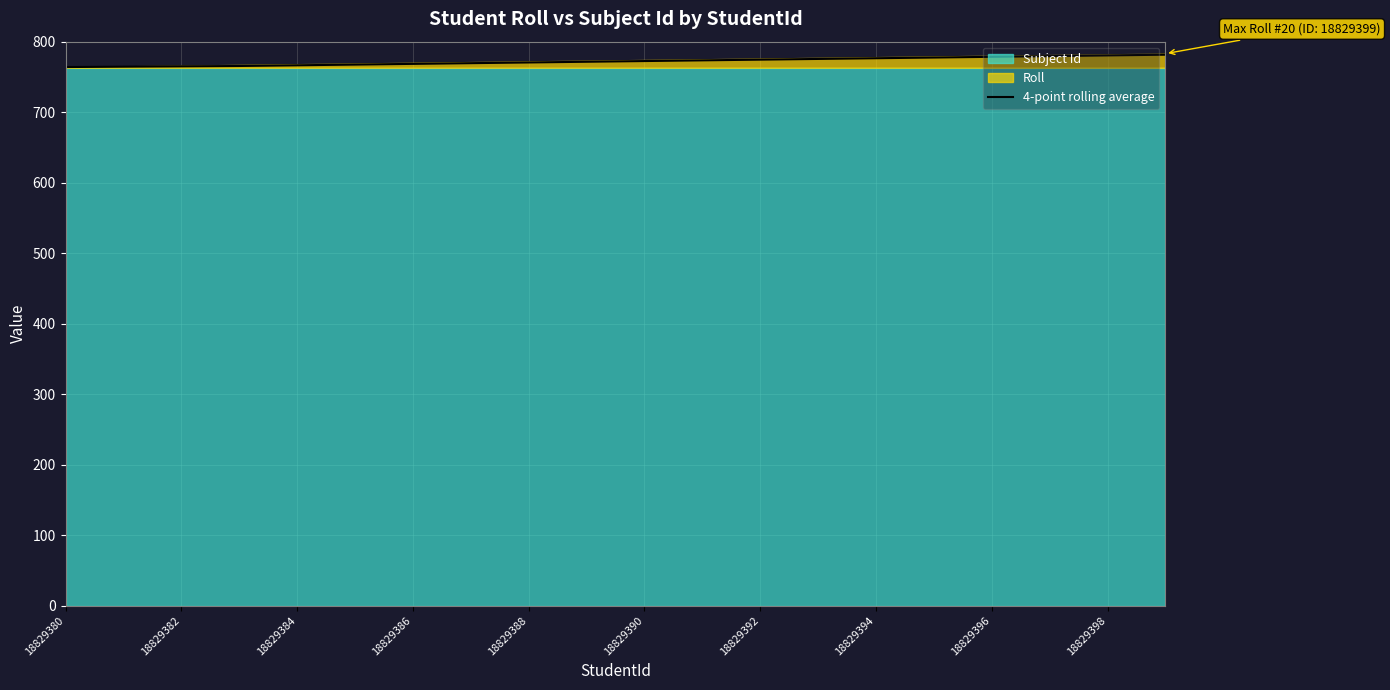

The value of 4-point rolling average at 18829396 is 778.5. True or false?

True